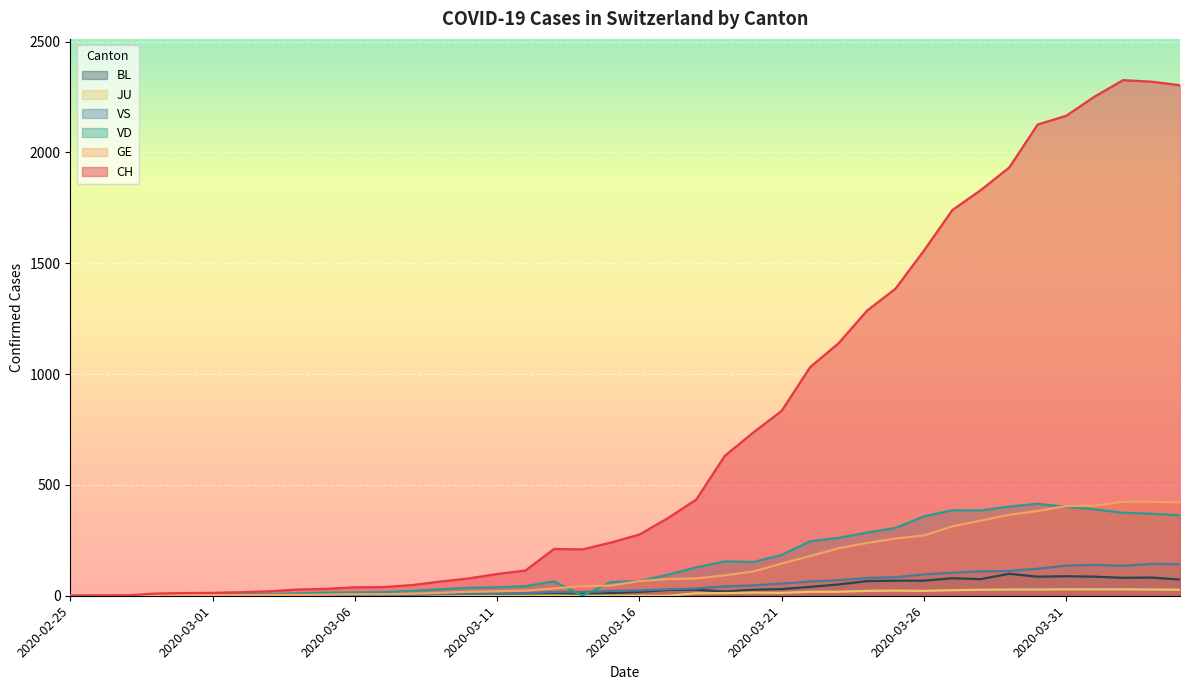

What is the difference between the second highest and minimum values in the BL series?

88